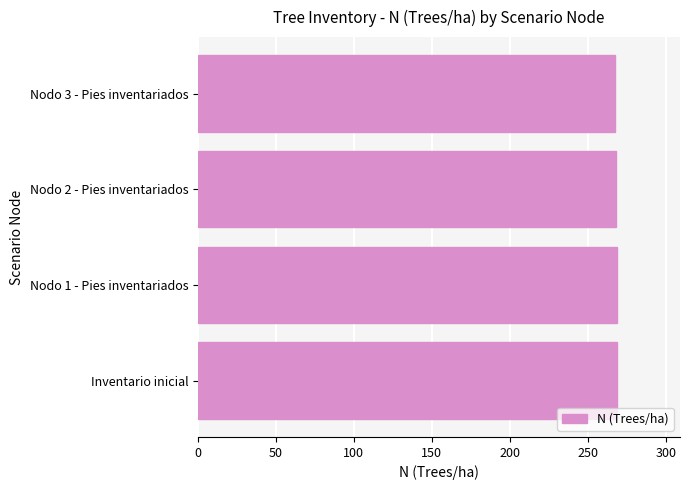

What is the maximum value shown in the chart?

268.8